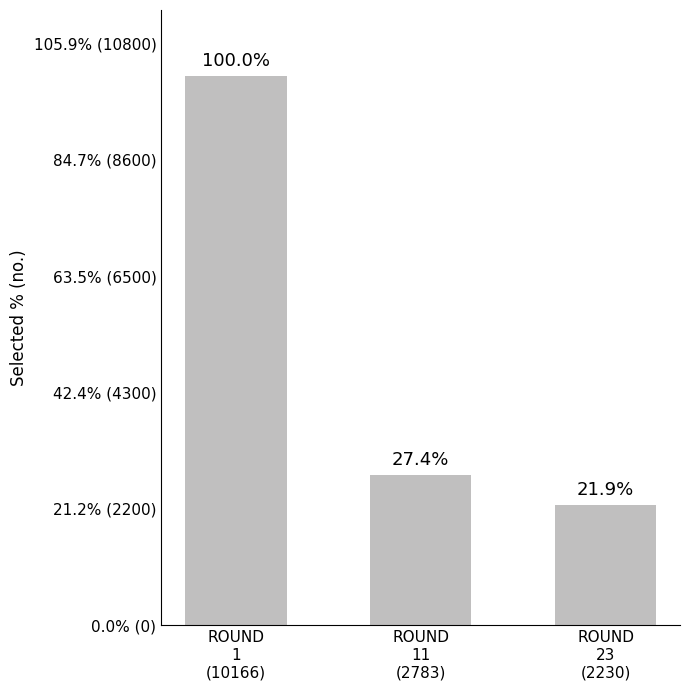

Does the chart contain any negative values?

No